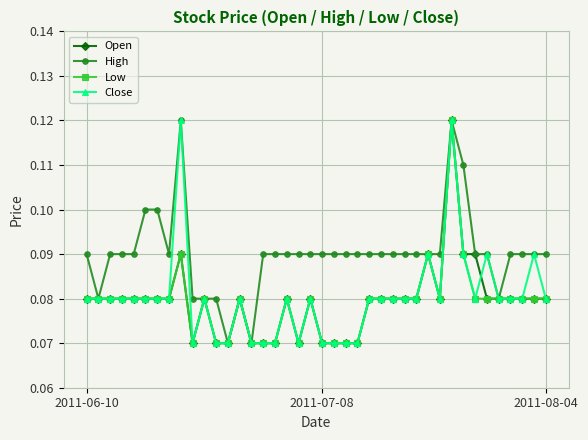

True or false: Low has more than 1 interior local peaks.

True